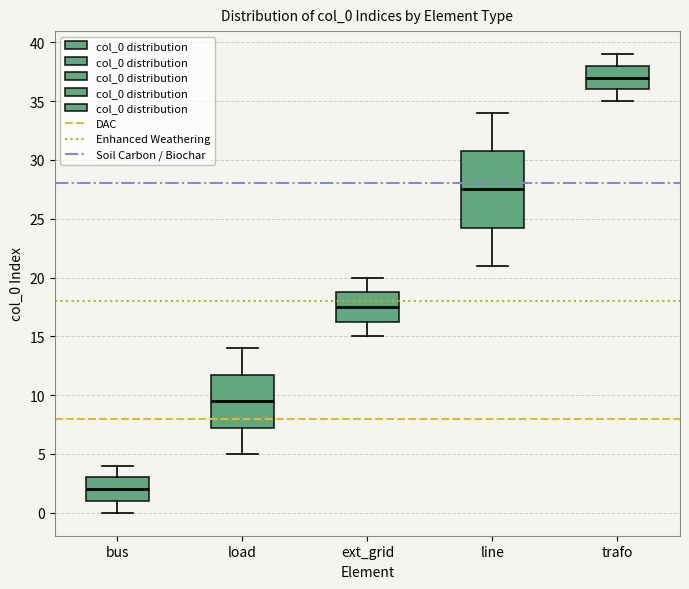

Where is the upper edge of the box for line on the y-axis? The values are not printed on the chart, so give them approximately, as read against the axis.

31.0